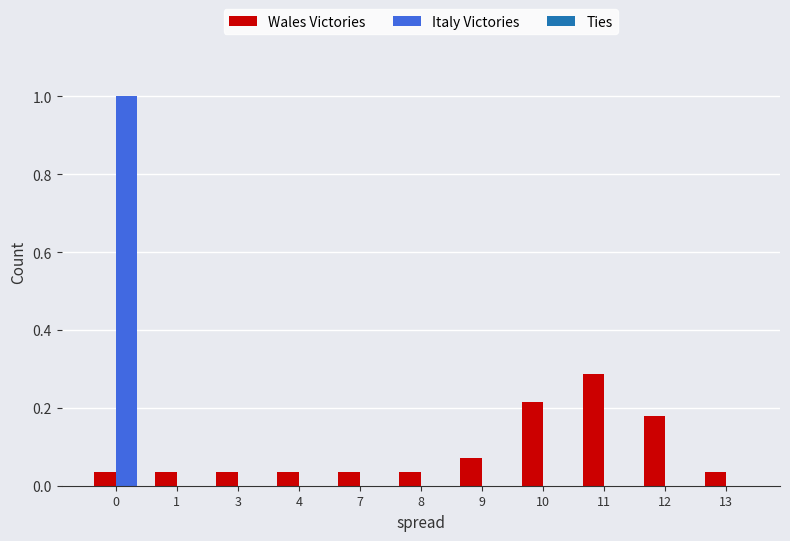

Which series has the widest spread of values?

Italy Victories